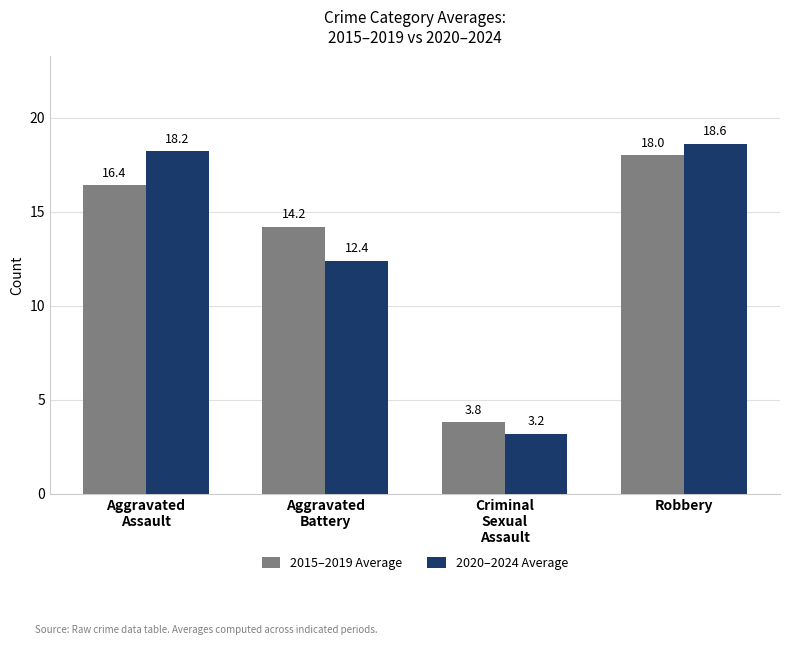

The 2015–2019 Average series shows 3.8 at Criminal
Sexual
Assault. True or false?

True